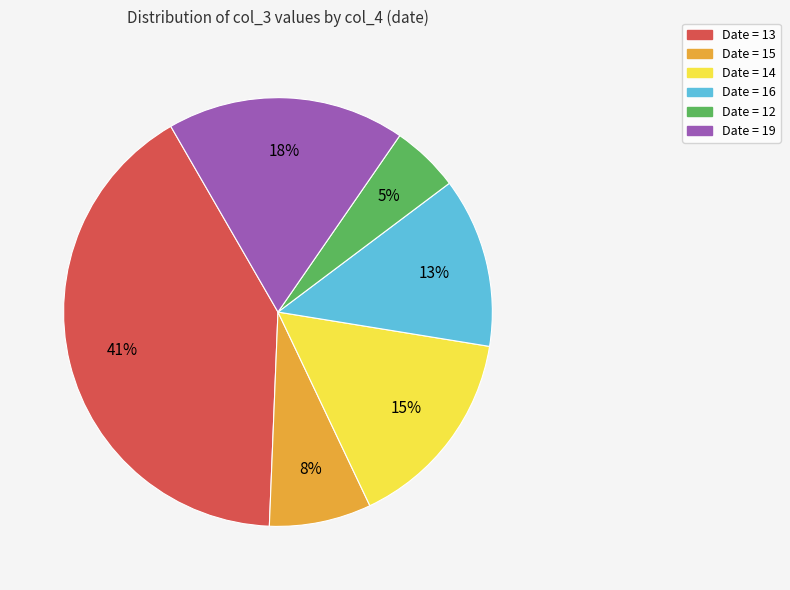

To the nearest percent, what is the difference between the largest and smallest slice percentages?

36%